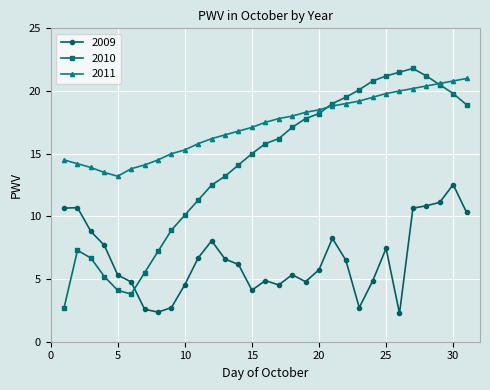

Which series has the largest total across all categories?

2011